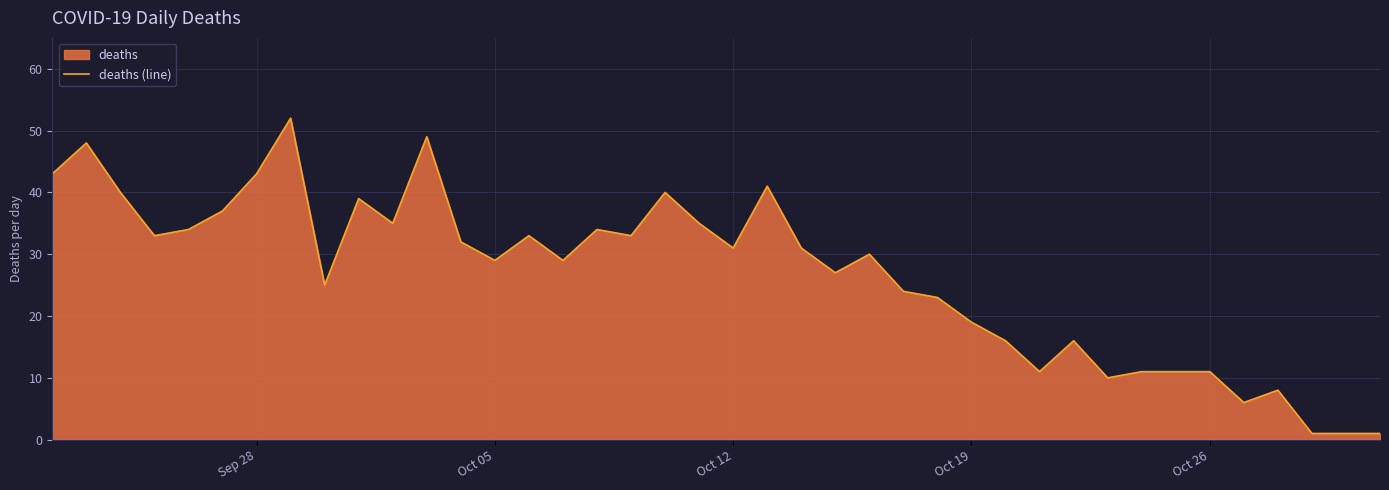

What is the difference between the maximum and minimum values?

51